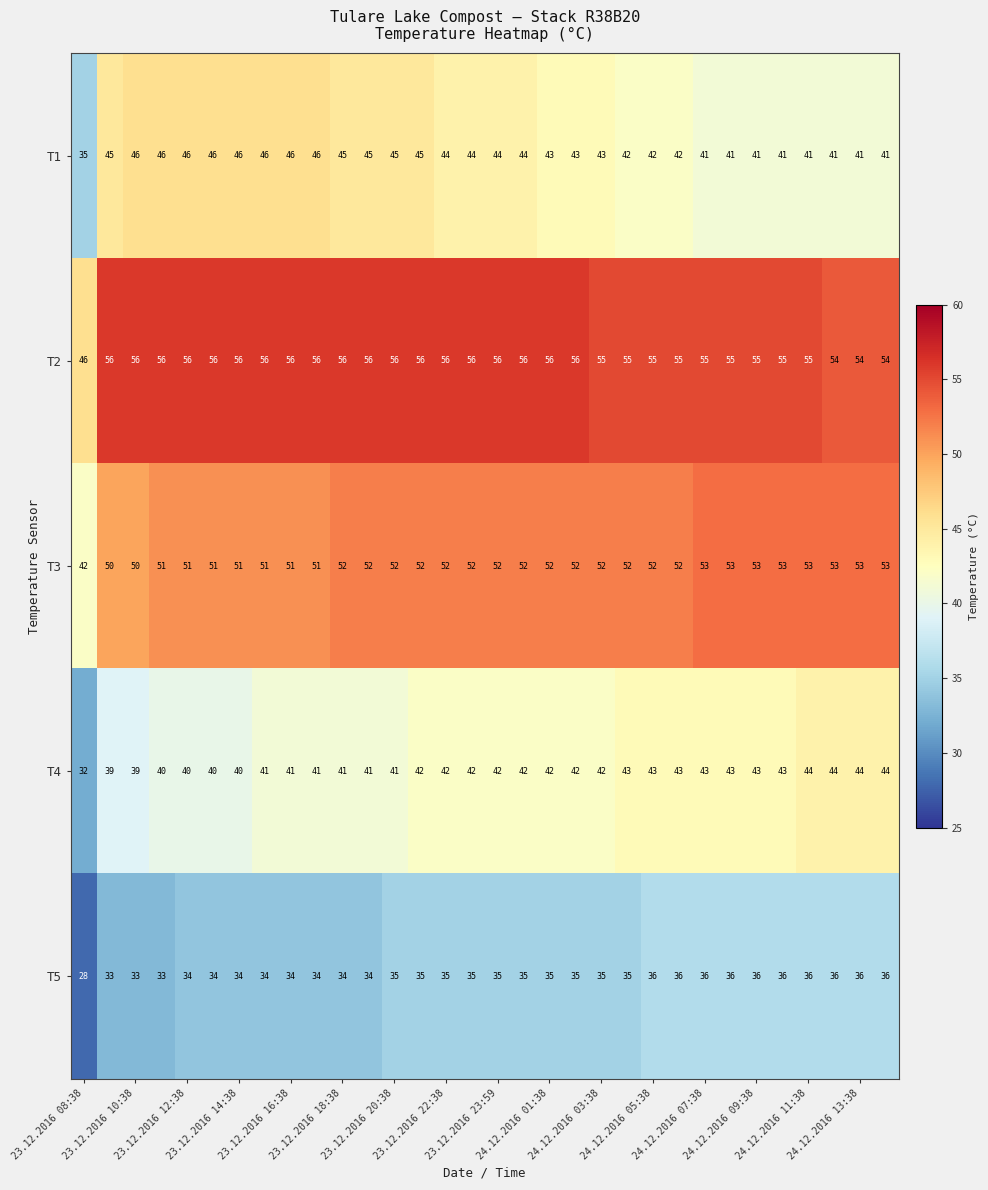

Which series has the widest spread of values?

T4